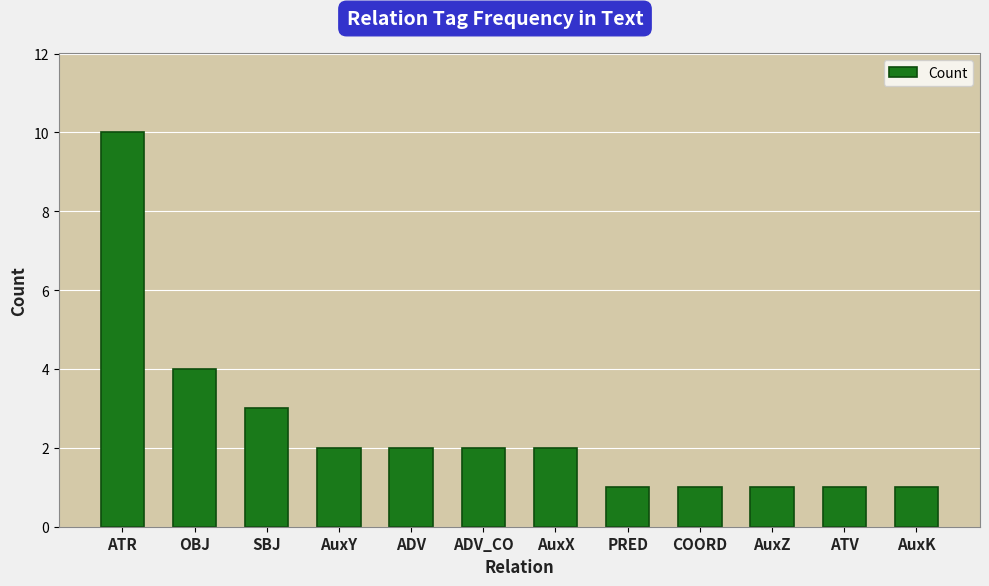

The chart shows a value of 0 at ADV. True or false?

False